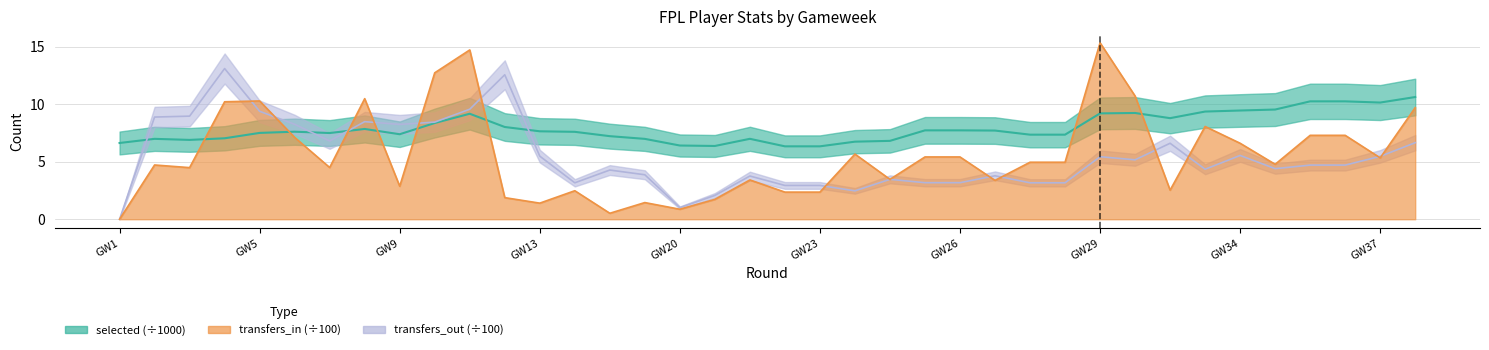

Rank the series by their maximum value, from lowest to highest.

selected, transfers_out, transfers_in